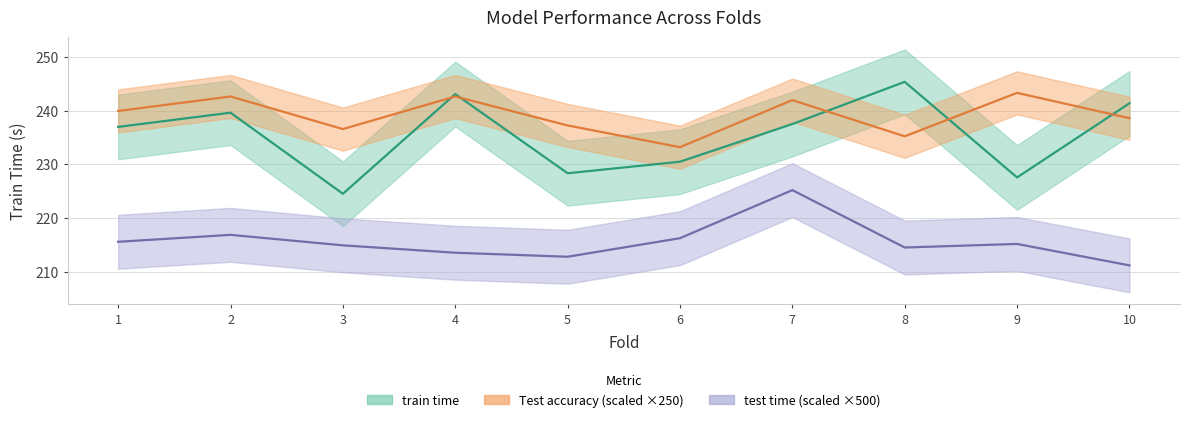

What are all the series names shown in the legend?

Test accuracy, train time, test time